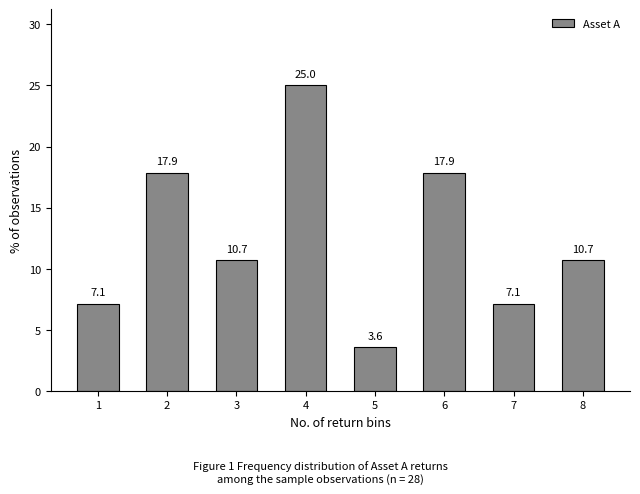

Reading right to left, what are all the values shown in this chart?

10.7	7.1	17.9	3.6	25.0	10.7	17.9	7.1